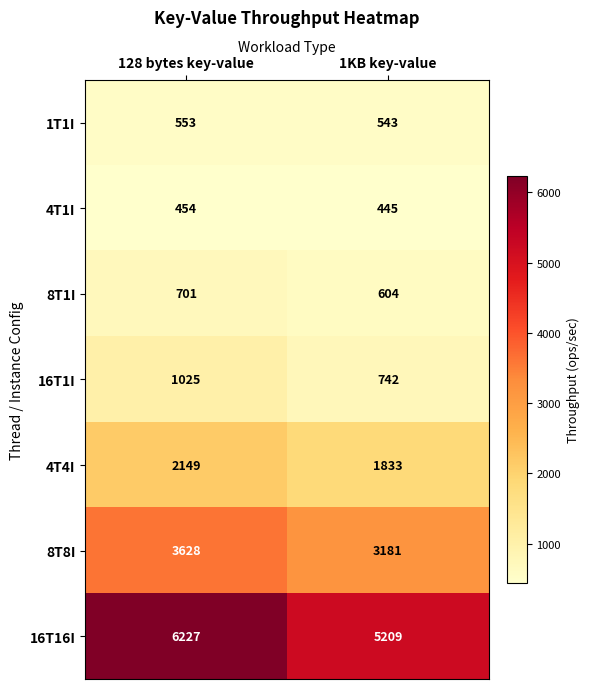

Is the value of 8T1I at 128 bytes key-value greater than the value of 4T1I at 1KB key-value?

Yes